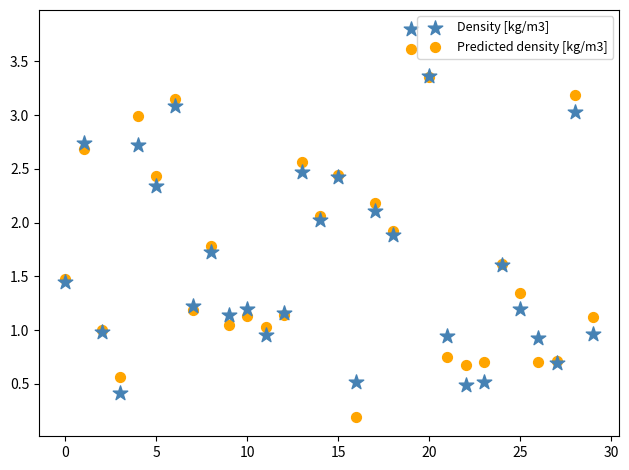

Which series contains the lowest Y value?

Predicted density [kg/m3]